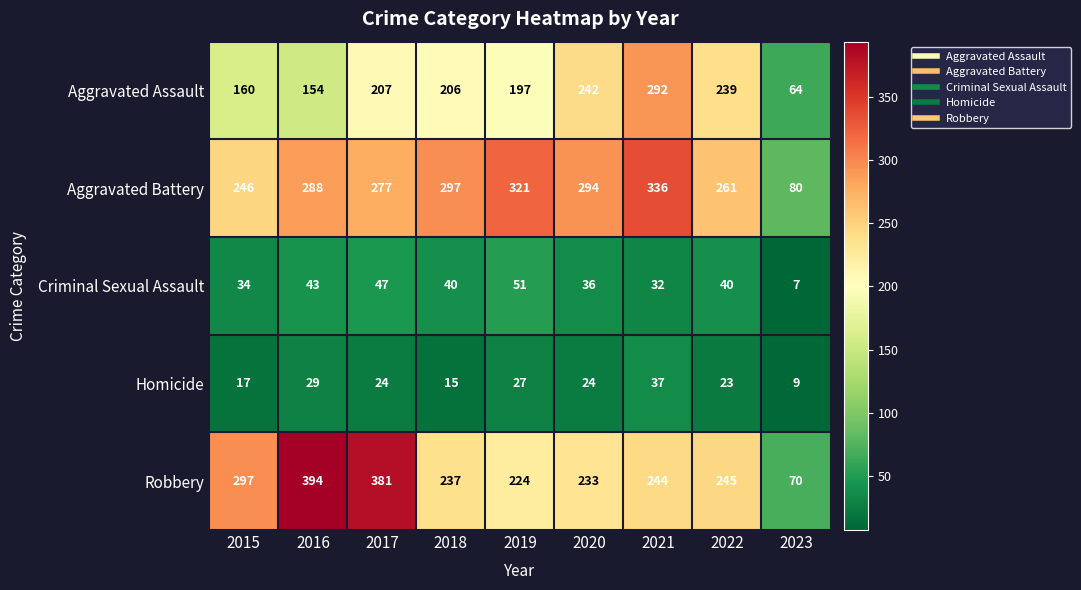

Is it true that Aggravated Battery equals 405 at 2018?

False